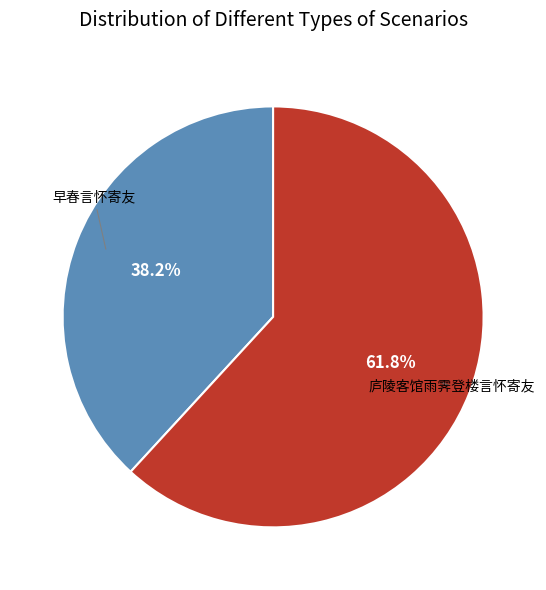

How many segments does this pie chart have?

2